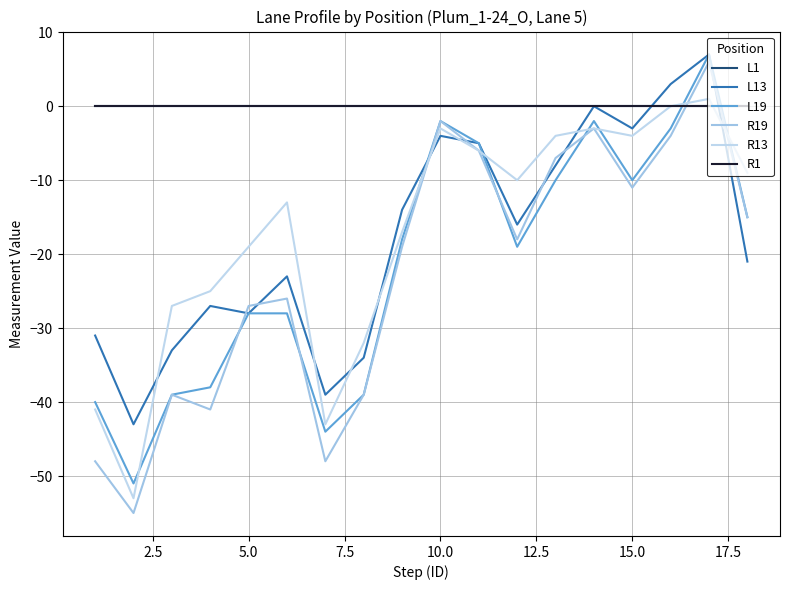

How many lines are shown in the chart?

6